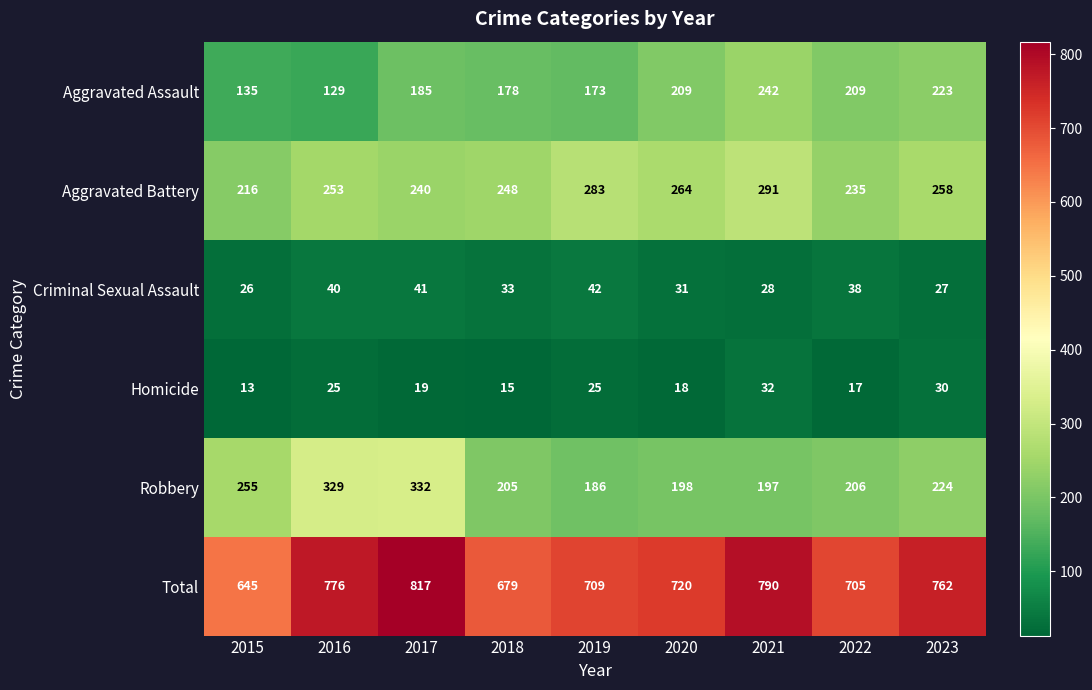

Read the Total value at 2019, to the nearest 10.

710